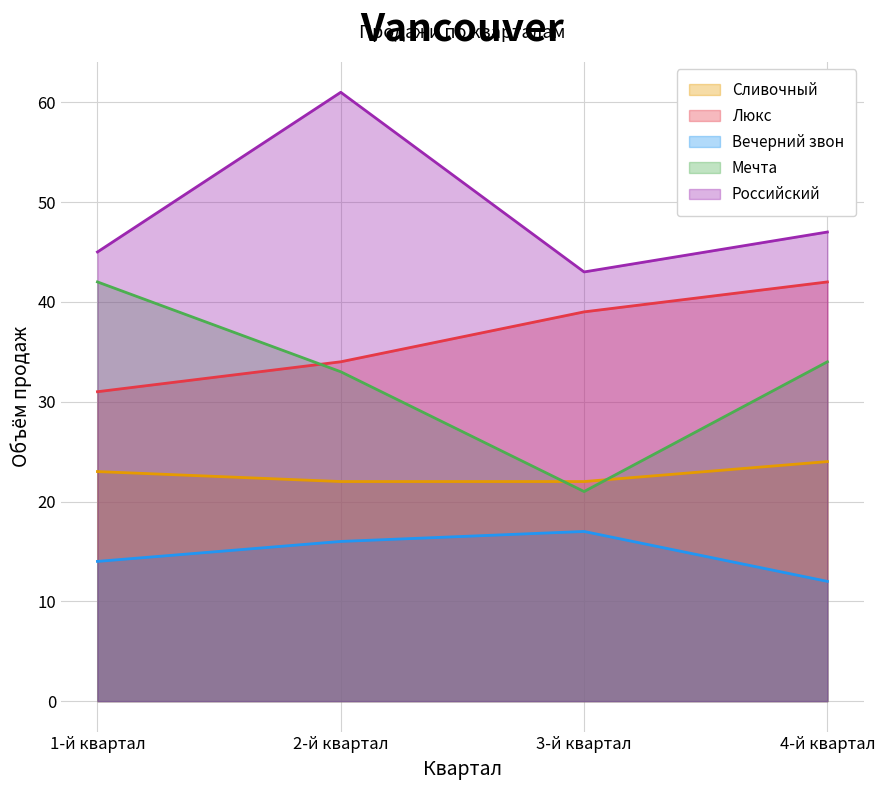

True or false: Сливочный has a value of 22 at 2-й квартал.

True